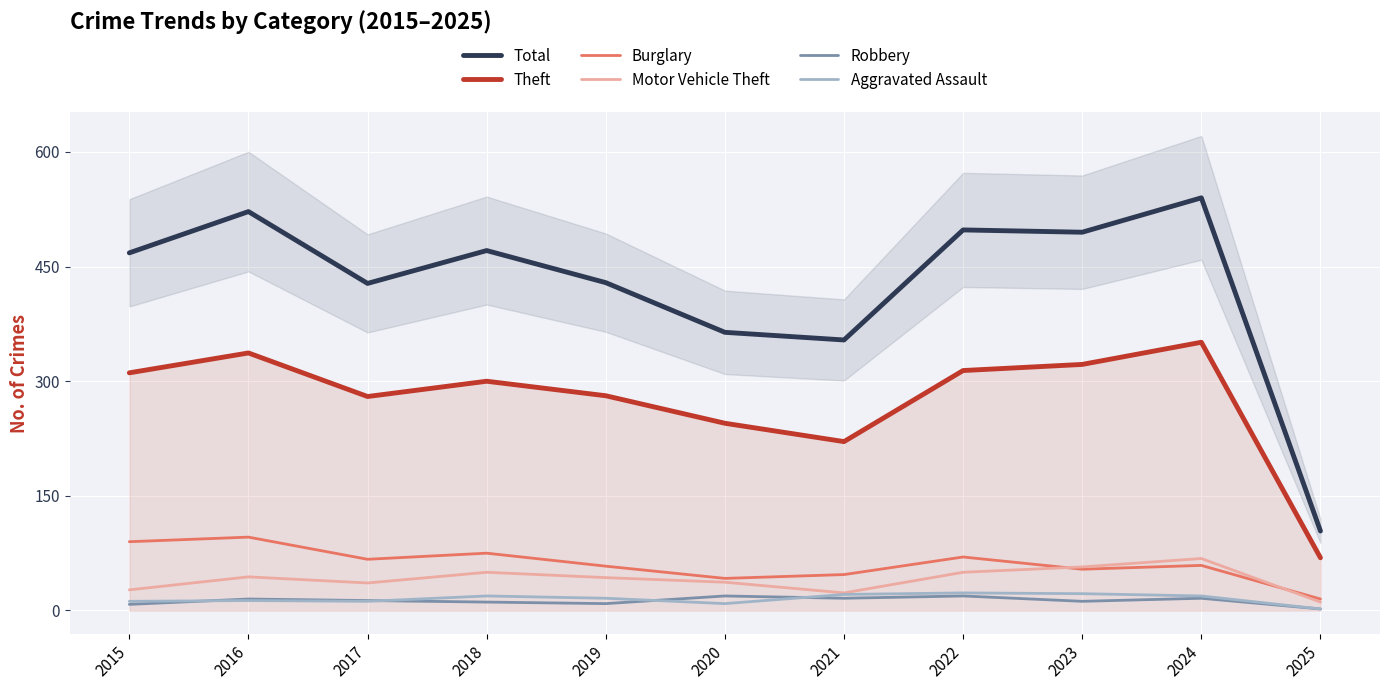

Where is the first local minimum for Burglary?

2017